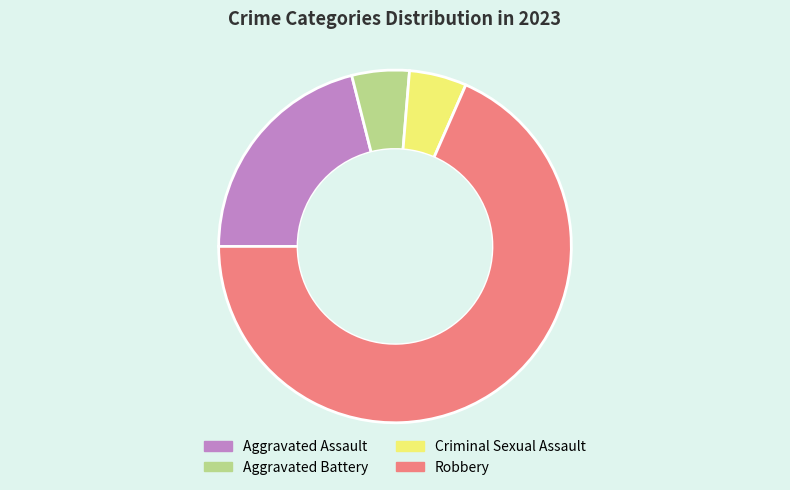

Is the sum of Aggravated Battery and Aggravated Assault greater than half?

No